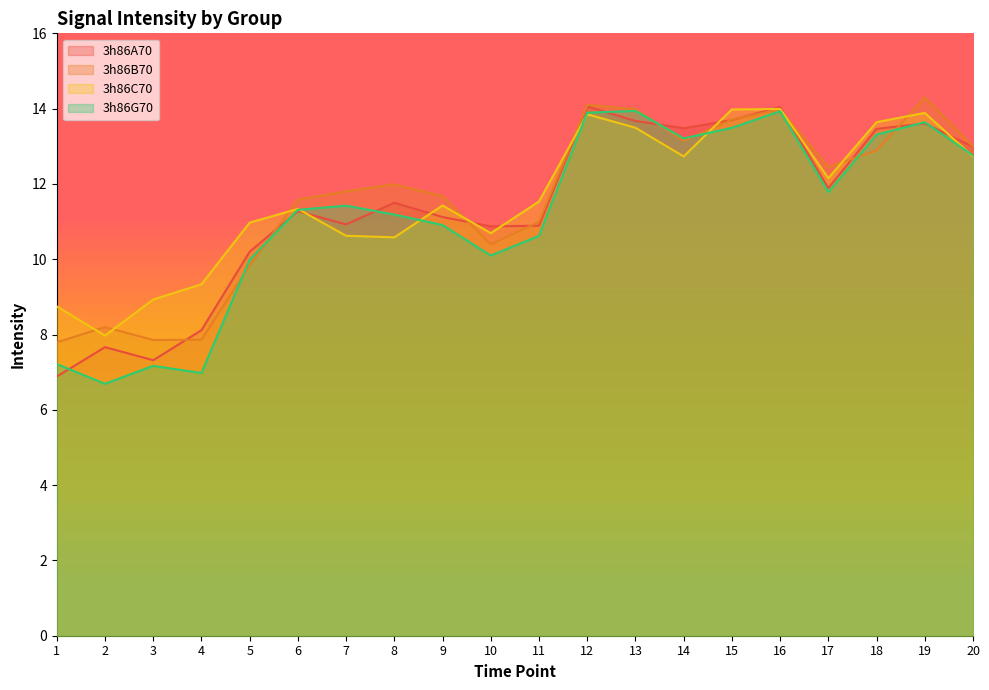

True or false: 3h86B70 has a value of 12.0 at 8.

True